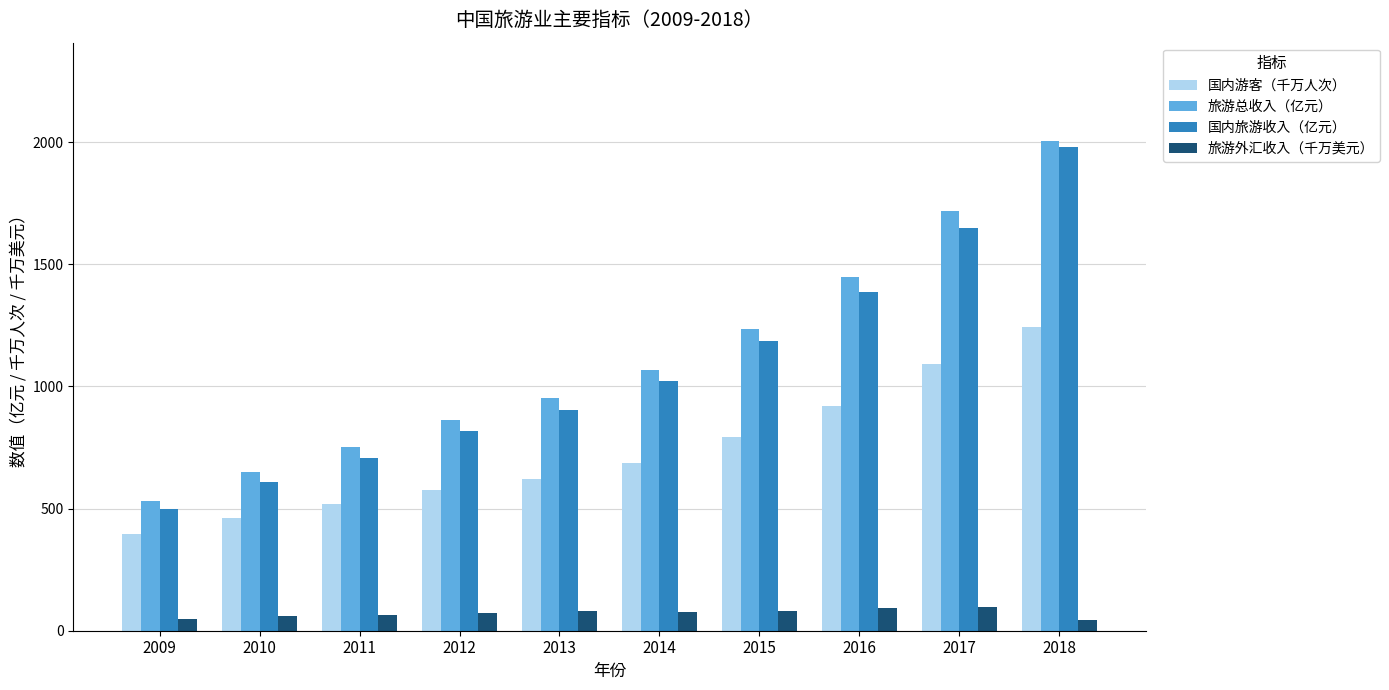

At how many categories does at least one series exceed 299?

10